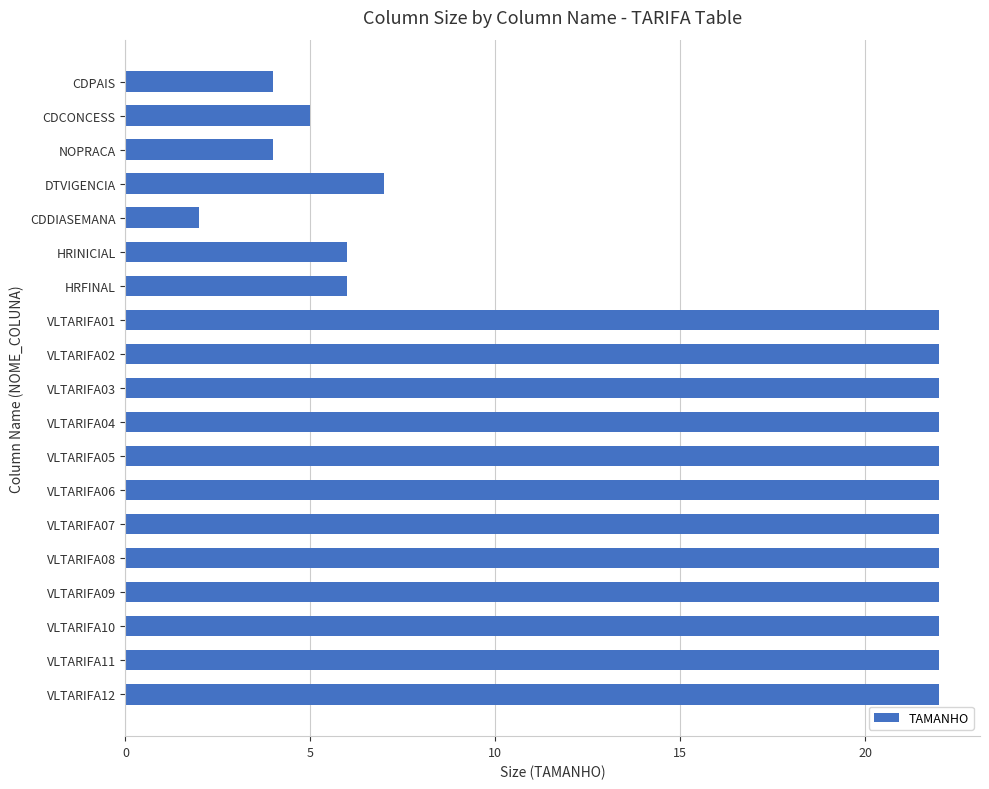

The value at HRFINAL is 9. True or false?

False